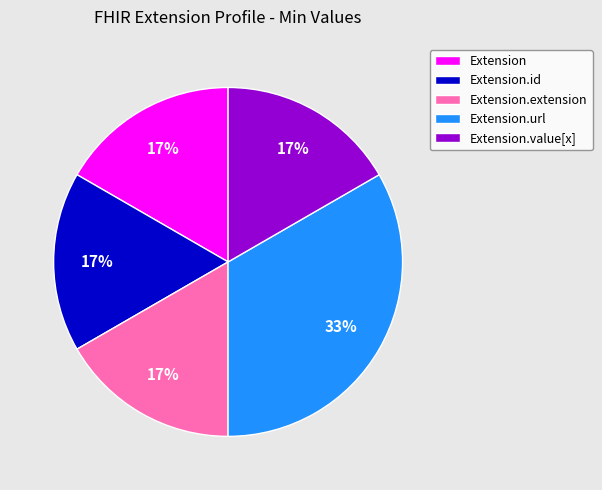

True or false: Extension.value[x] accounts for 17% of the total.

True